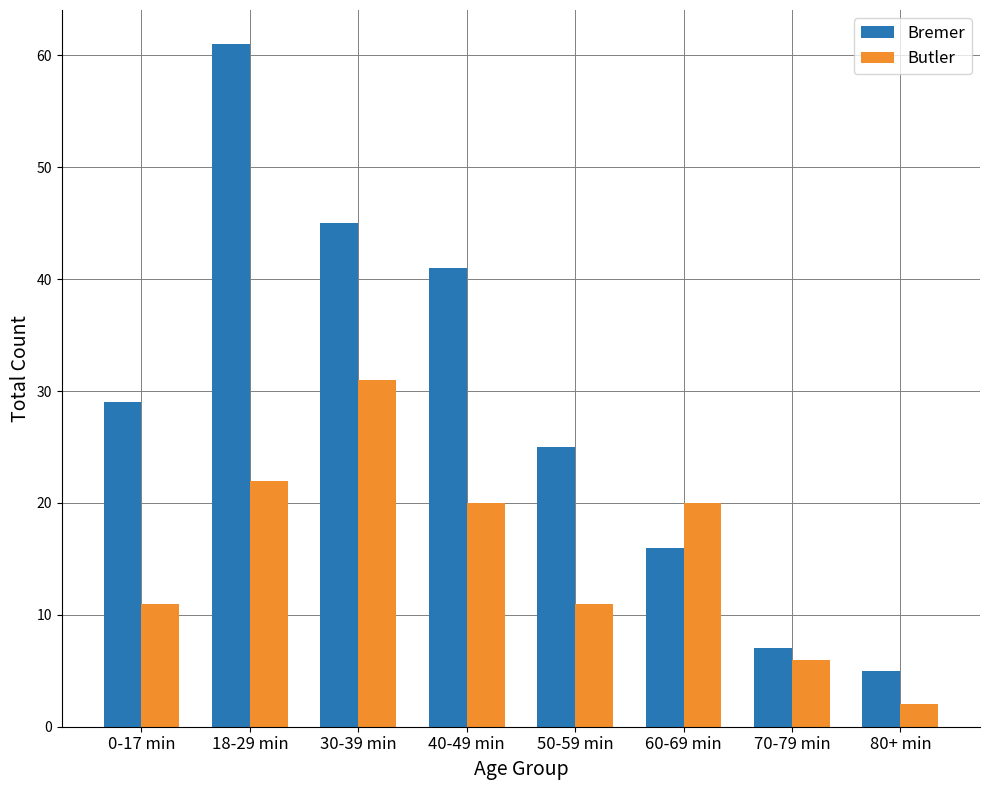

Reading left to right, what are all the values shown in this chart?

Bremer: 29	61	45	41	25	16	7	5
Butler: 11	22	31	20	11	20	6	2